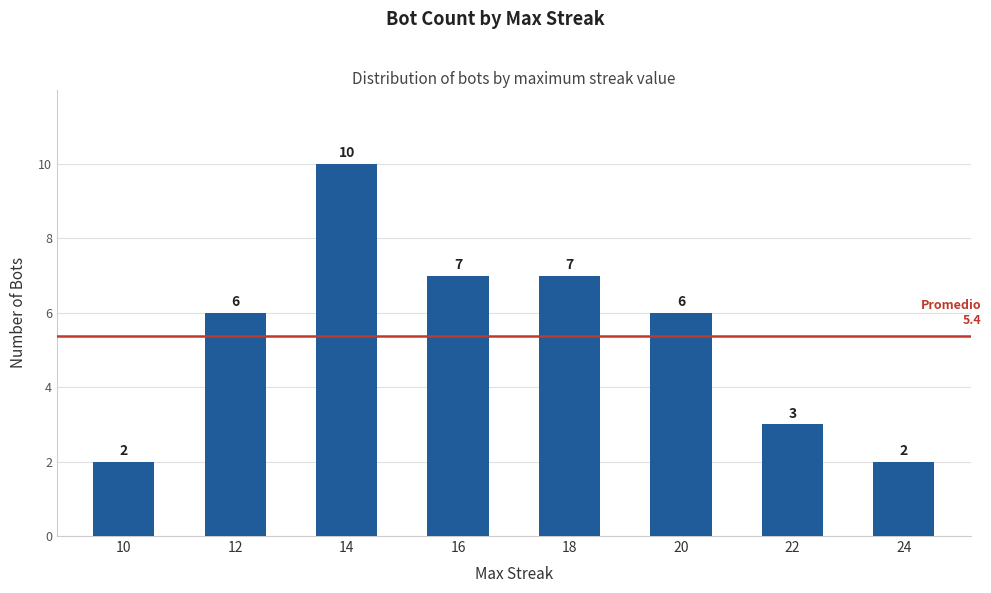

Reading left to right, transcribe all the data shown in this chart.

2	6	10	7	7	6	3	2